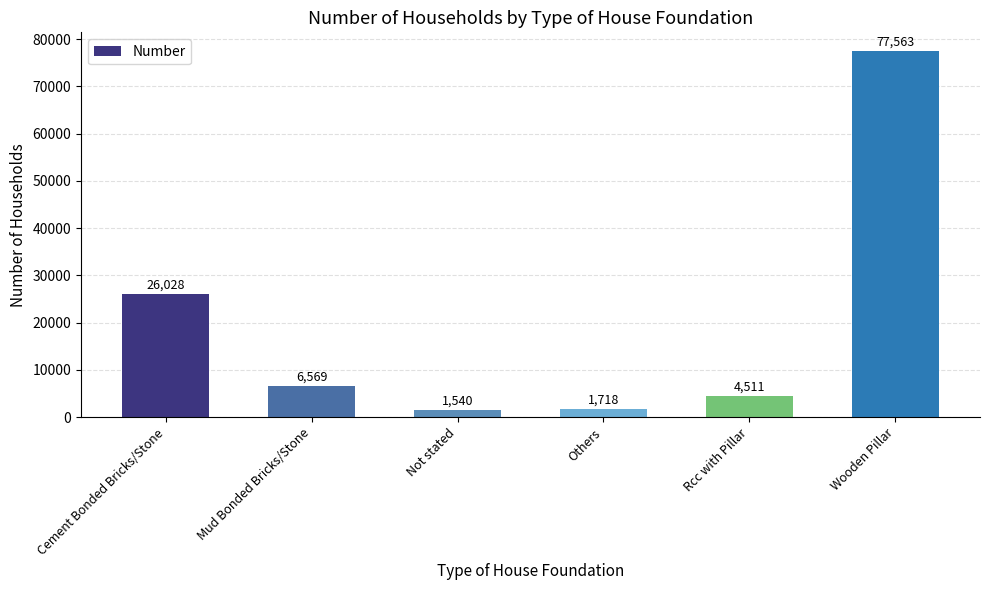

Approximately how many times larger is the value at Not stated compared to Others?

0.9